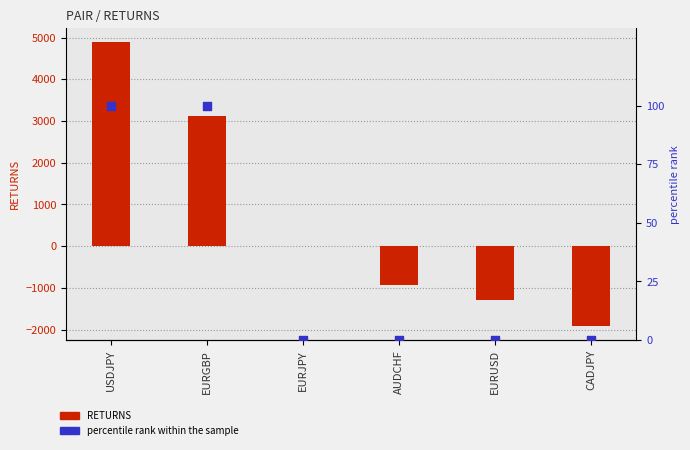

Is the value of RETURNS at AUDCHF greater than the value of percentile rank within the sample at AUDCHF?

No